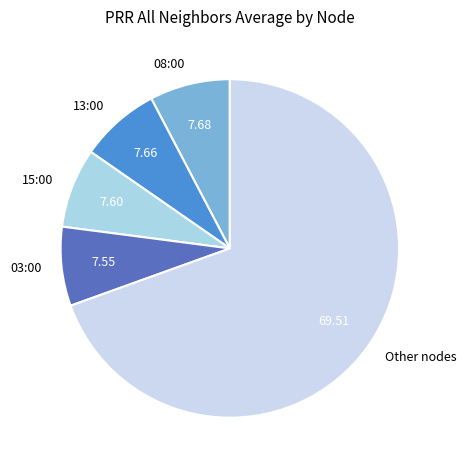

Is the sum of 03:00 and 08:00 greater than half?

No